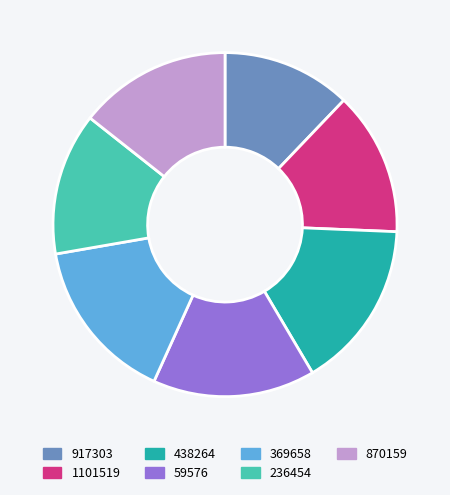

True or false: 438264 accounts for 29% of the total.

False